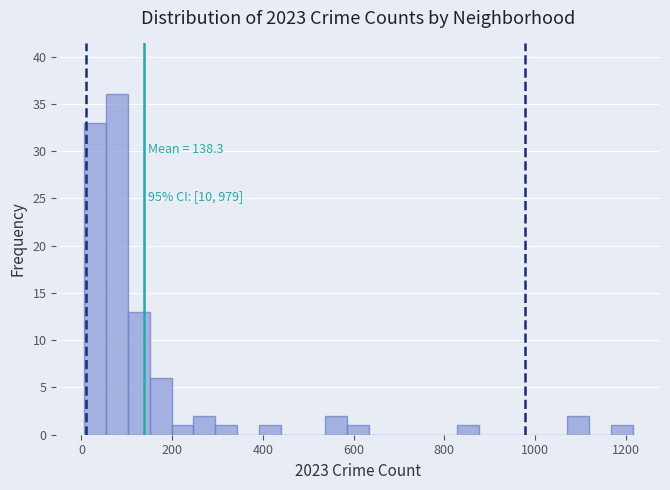

Read against the x-axis, roughly where is the centre of the tallest bar?

80